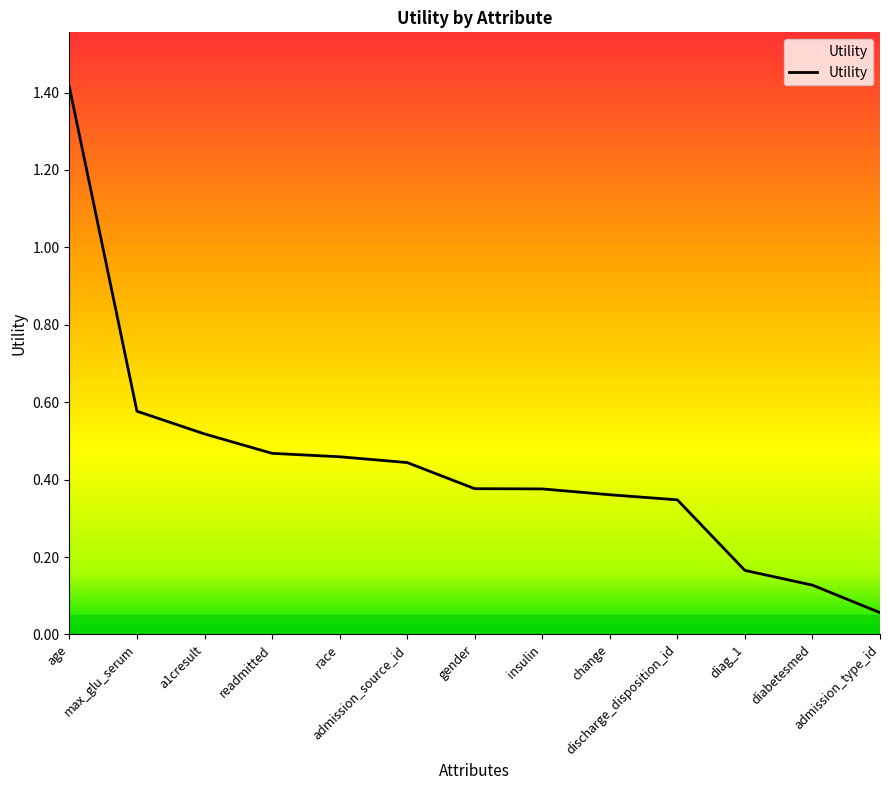

What is the difference between the maximum and minimum values?

1.4